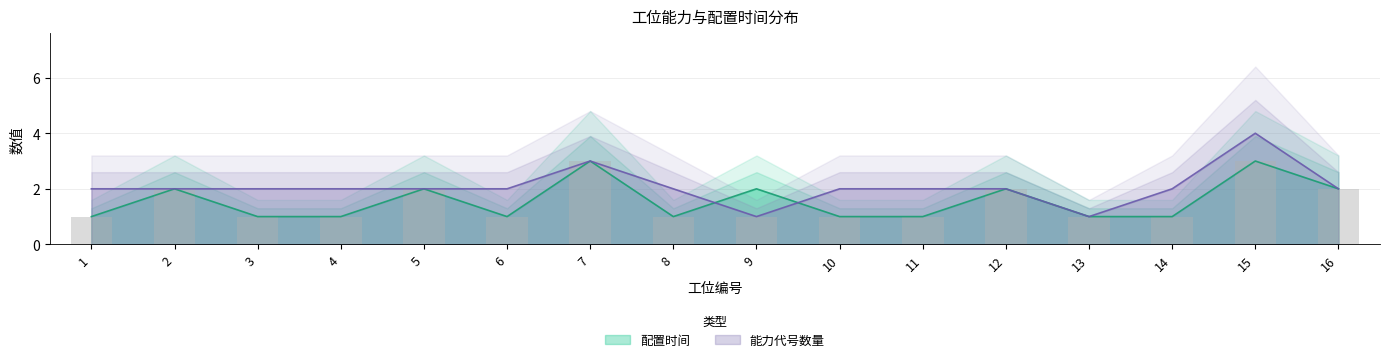

What is the highest value of the 配置时间 series?

3